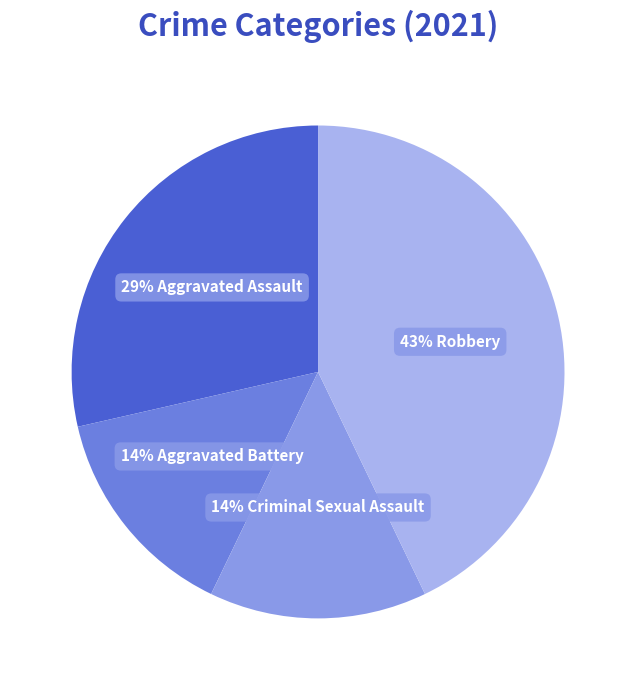

To the nearest percent, what is the difference between the largest and smallest slice percentages?

29%